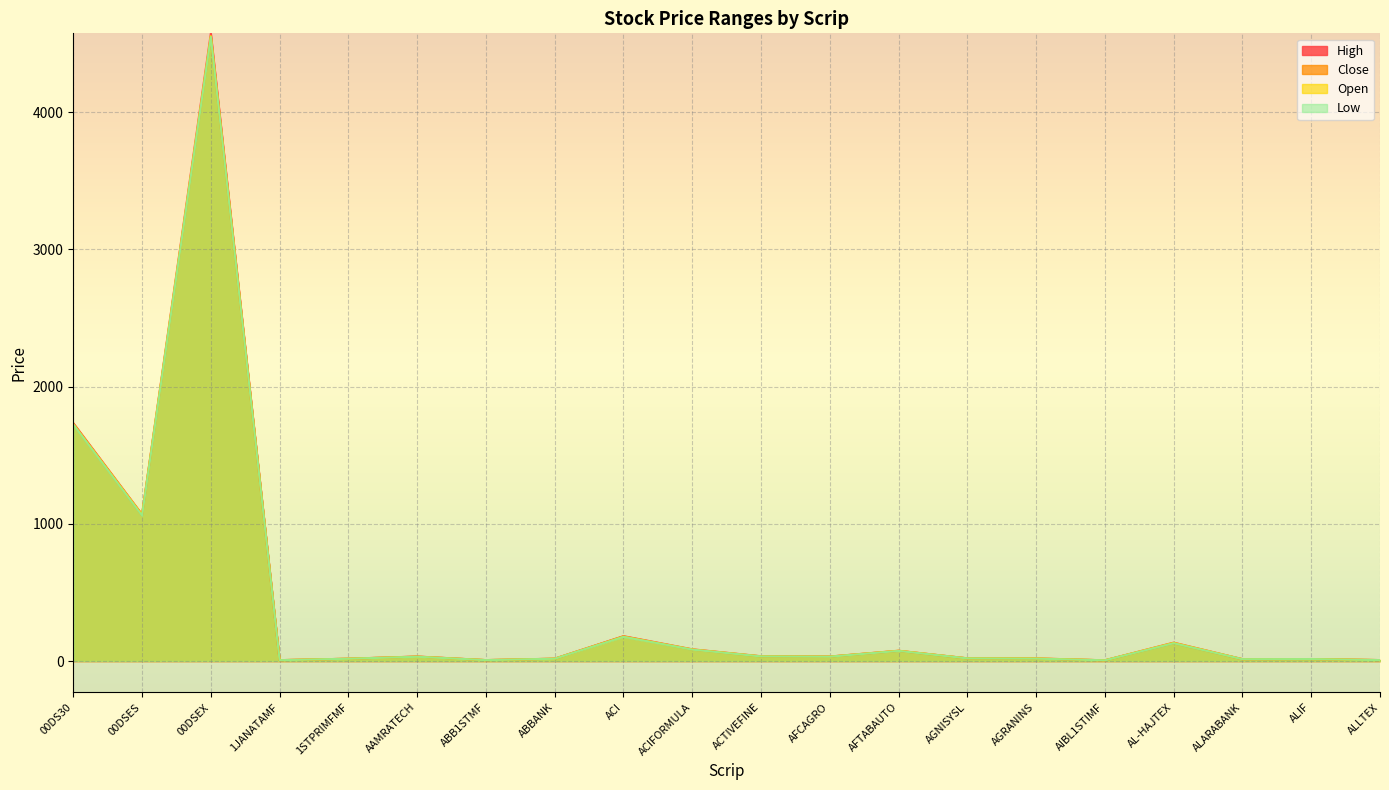

Which series has the largest total across all categories?

High